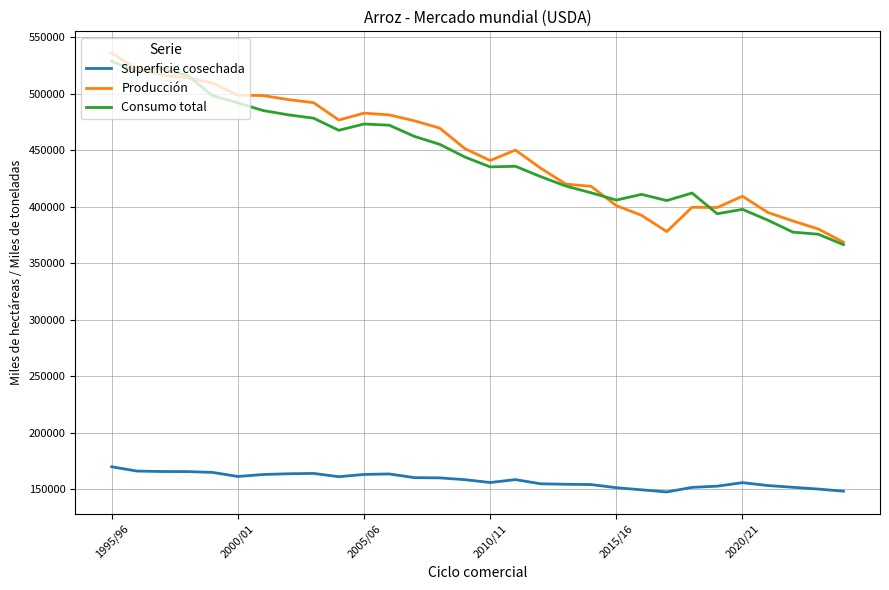

What is the highest value of the Producción series?

535796